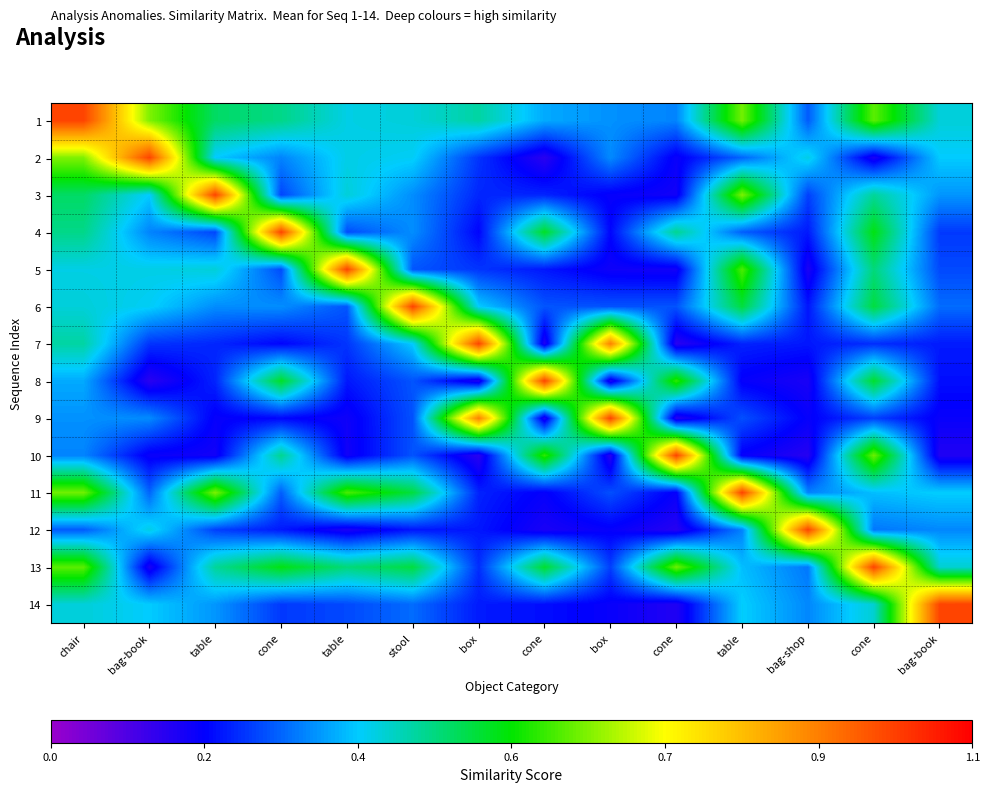

What is the spread (max minus min) of values at bag-shop?

0.9